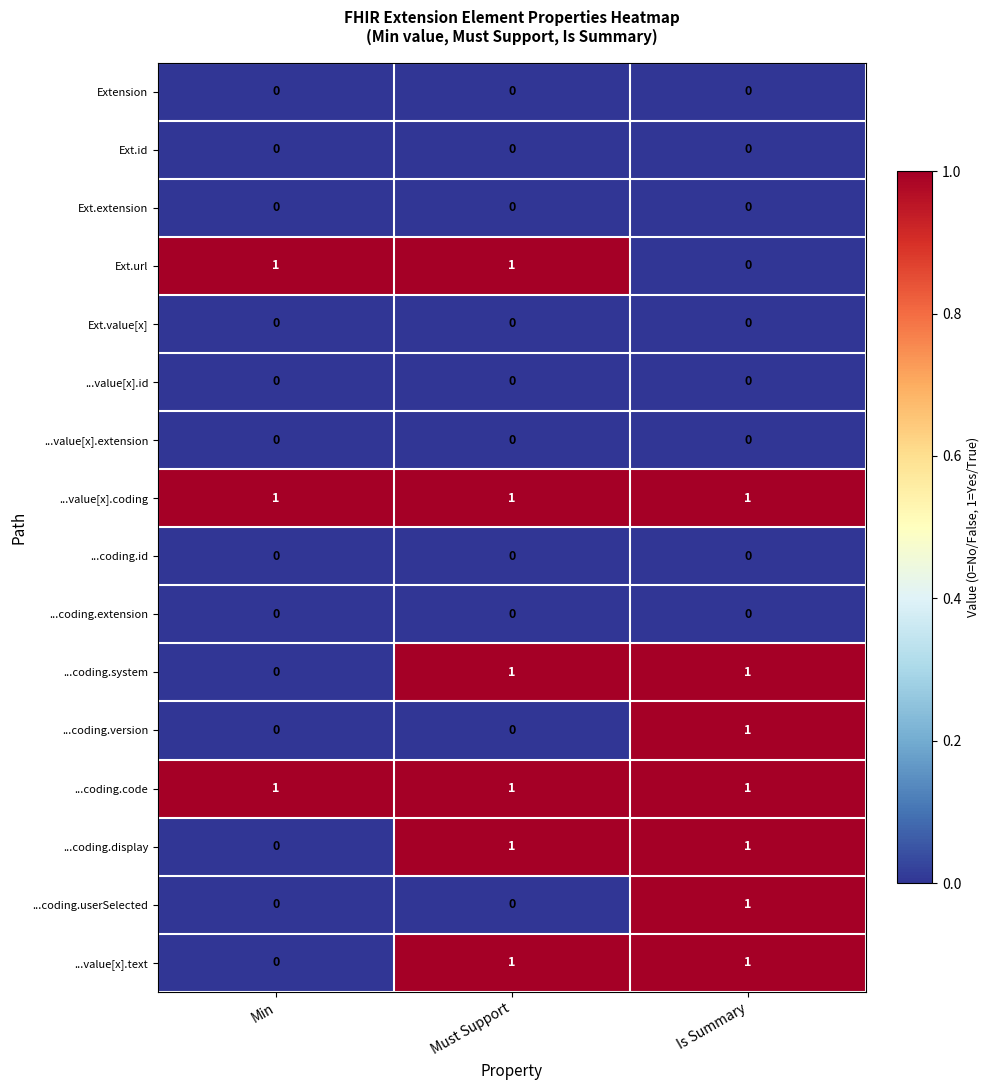

The value of ...coding.system at Min is -1. True or false?

False